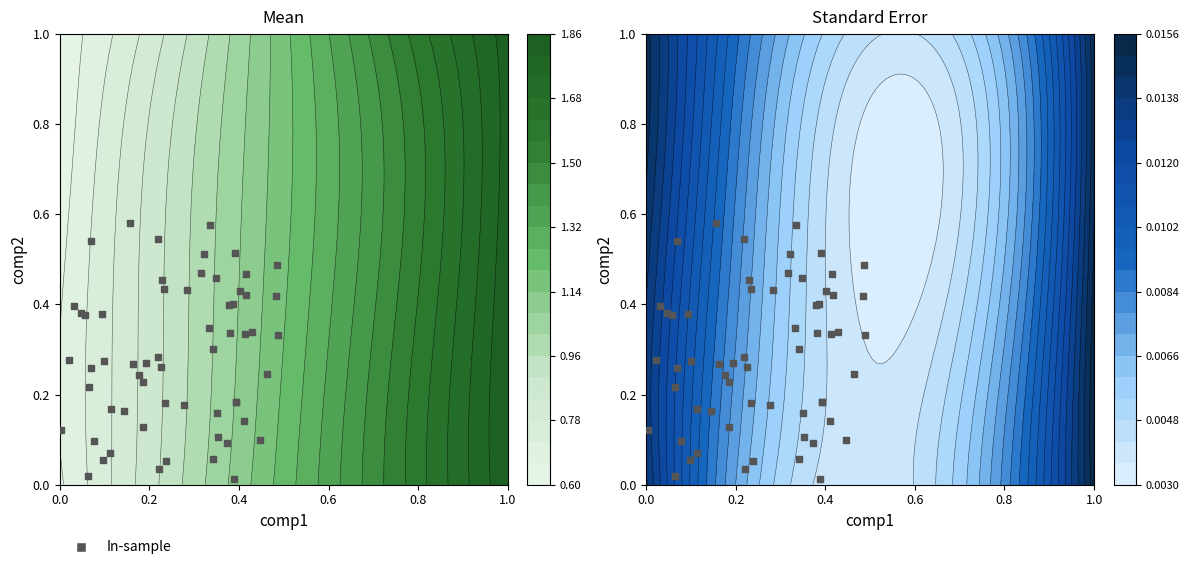

What is the total value across all series at 0?

2.6